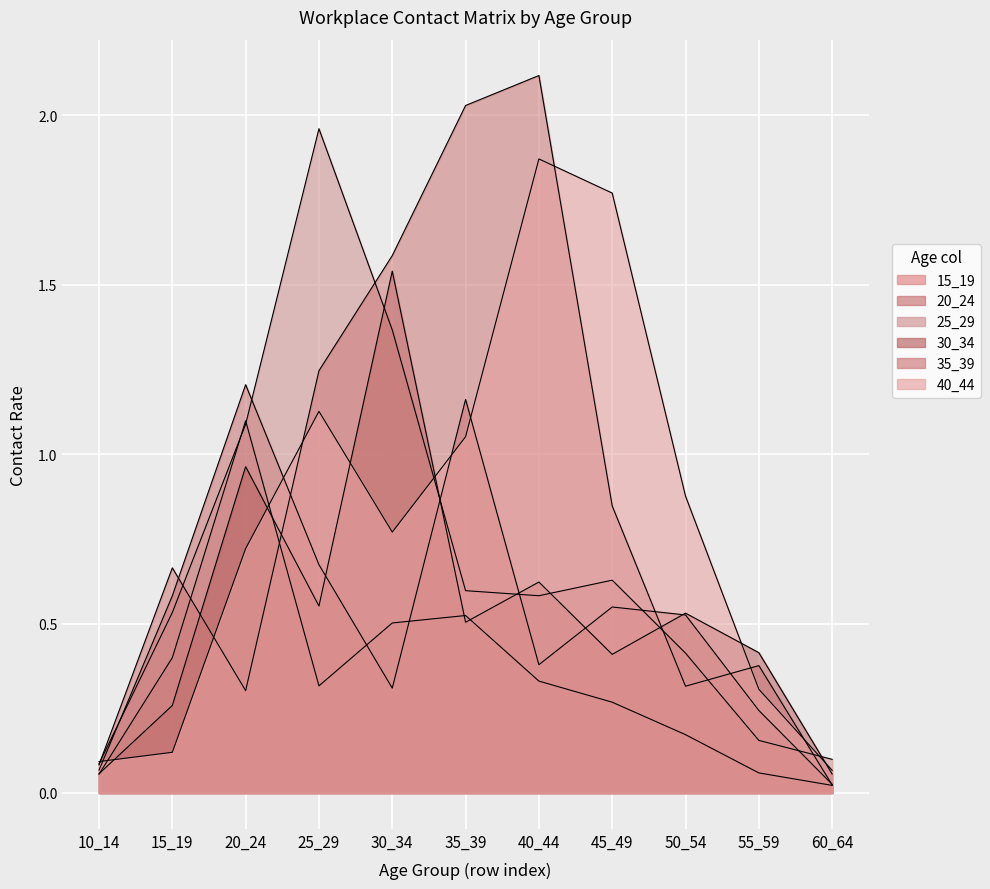

What is the difference between the maximum and minimum values in the 30_34 series?

1.5